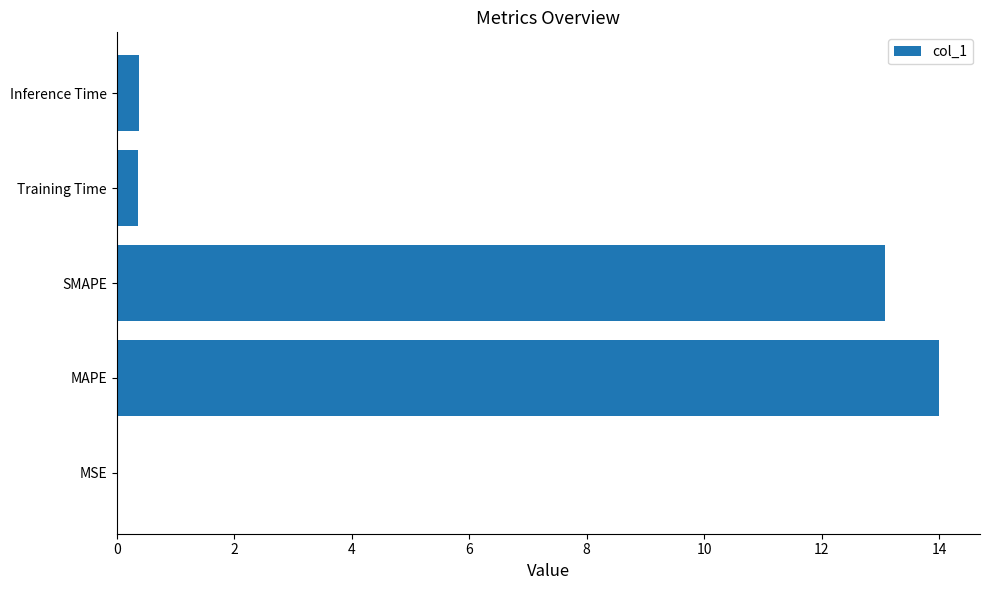

What is the sum of the values at Training Time and SMAPE?

13.4